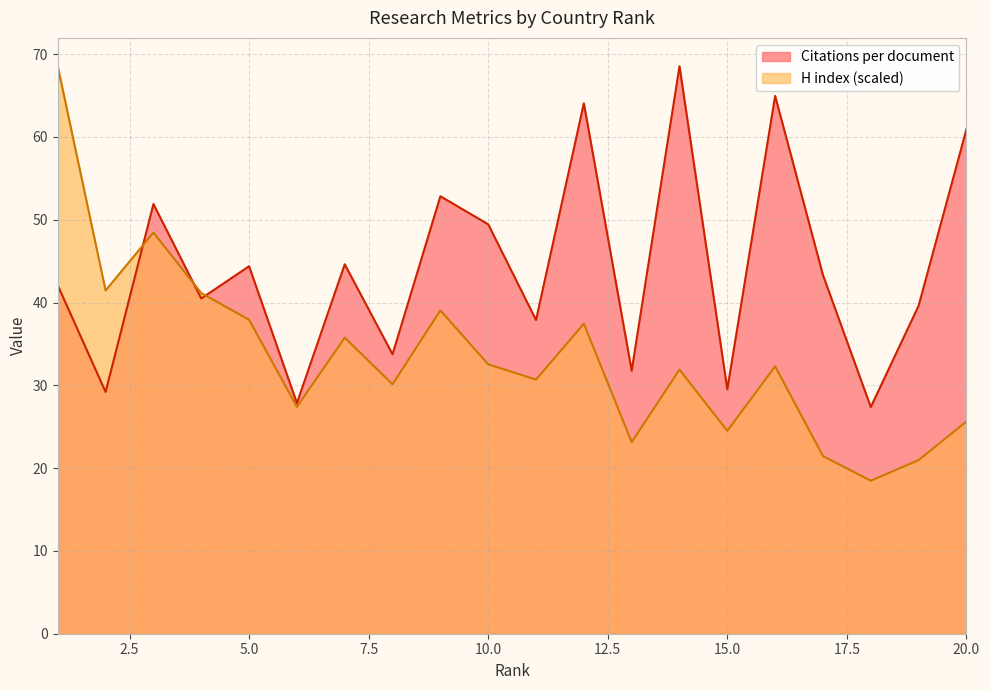

What is the average value of the Citations per document series?

44.2